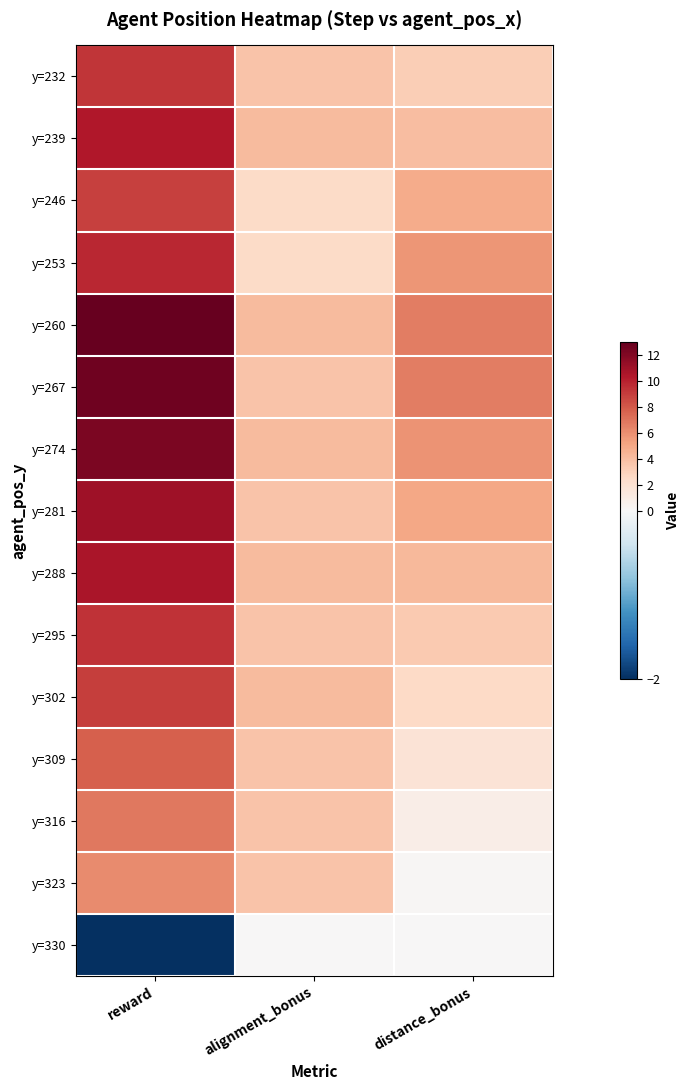

Reading left to right, what are all the values shown in this chart?

y=232: reward=9.3	alignment_bonus=3.8	distance_bonus=3.2
y=239: reward=10.4	alignment_bonus=4.1	distance_bonus=4.0
y=246: reward=8.9	alignment_bonus=2.5	distance_bonus=4.9
y=253: reward=9.8	alignment_bonus=2.5	distance_bonus=5.8
y=260: reward=13.0	alignment_bonus=4.1	distance_bonus=6.6
y=267: reward=12.6	alignment_bonus=3.8	distance_bonus=6.6
y=274: reward=12.3	alignment_bonus=4.1	distance_bonus=5.9
y=281: reward=11.0	alignment_bonus=3.8	distance_bonus=5.0
y=288: reward=10.7	alignment_bonus=4.1	distance_bonus=4.2
y=295: reward=9.4	alignment_bonus=3.8	distance_bonus=3.4
y=302: reward=9.0	alignment_bonus=4.1	distance_bonus=2.6
y=309: reward=7.8	alignment_bonus=3.8	distance_bonus=1.8
y=316: reward=6.9	alignment_bonus=3.8	distance_bonus=0.9
y=323: reward=6.2	alignment_bonus=3.8	distance_bonus=0.1
y=330: reward=-2.0	alignment_bonus=0.0	distance_bonus=0.0